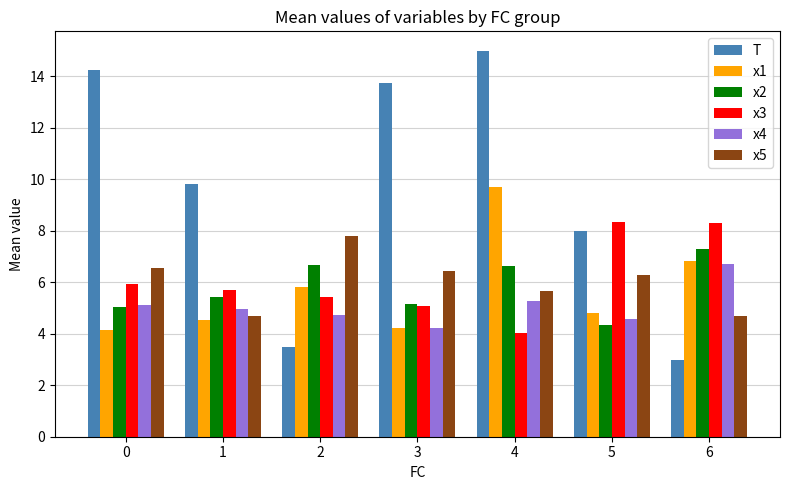

At which label is T closest to 9?

1